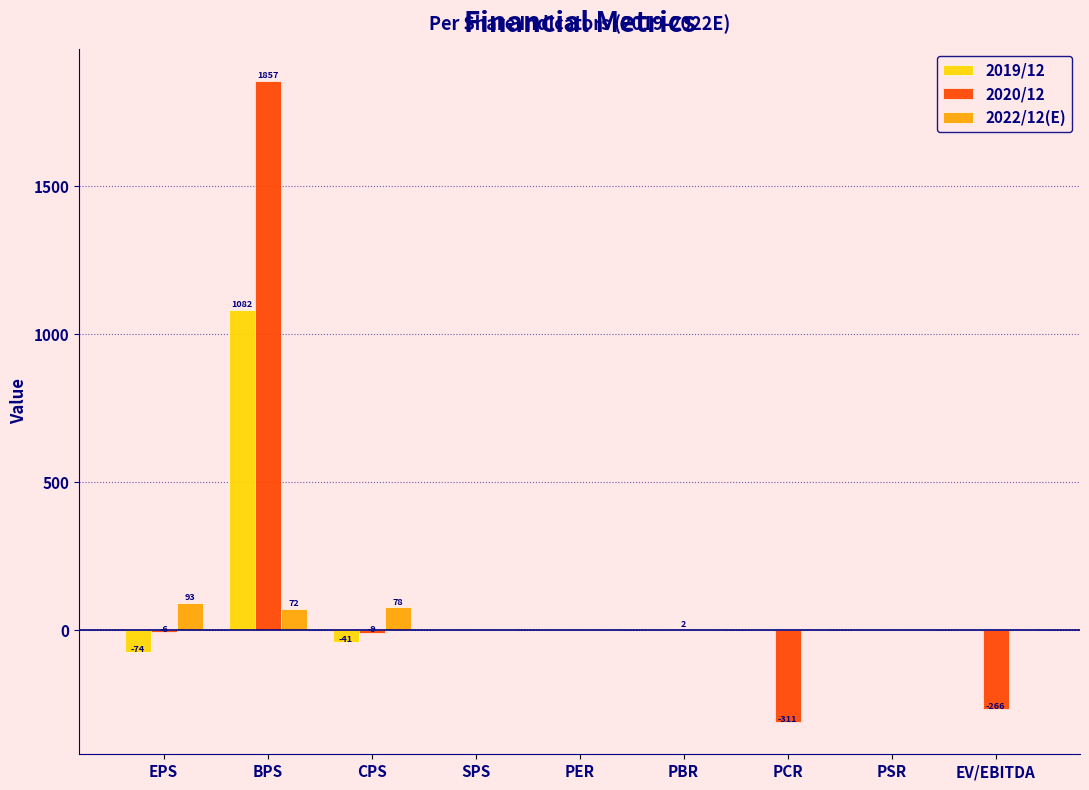

What is the sum of the 2022/12(E) values at EV/EBITDA and BPS?

72.0